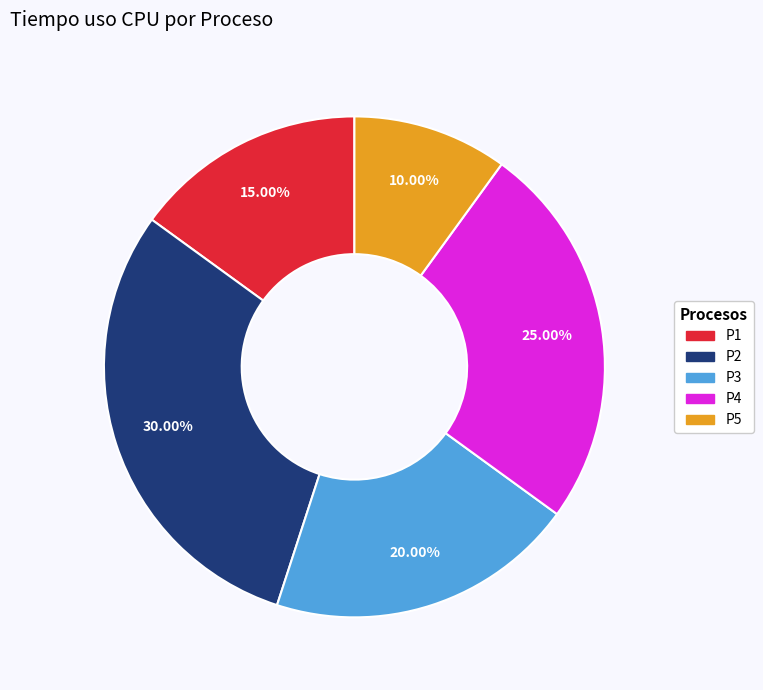

To the nearest percent, what portion does P5 represent?

10%